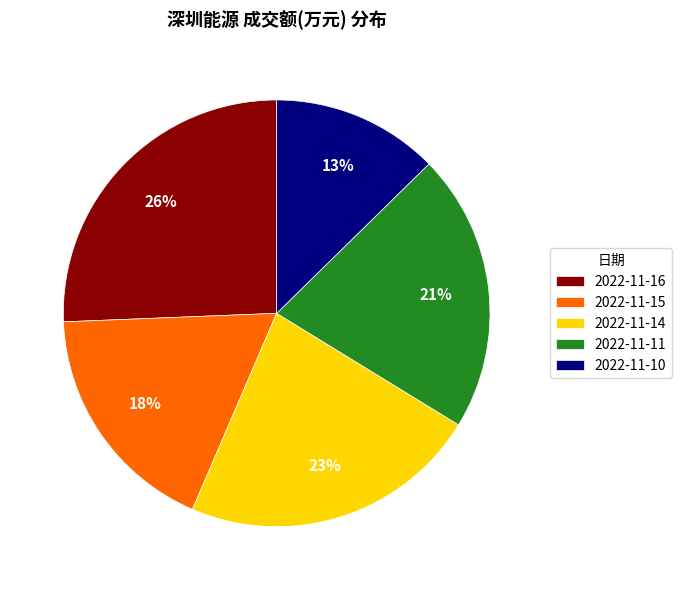

To the nearest percent, what is the average slice percentage?

20%